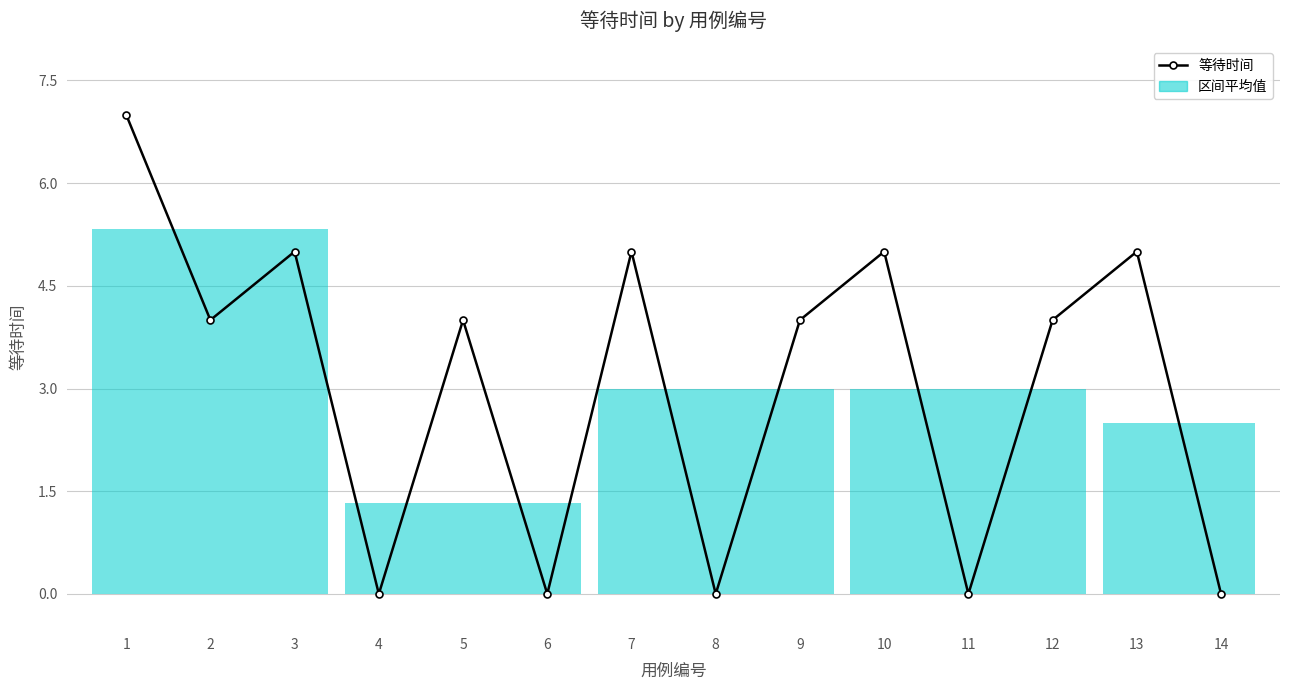

What is the value of the 7th bar from the left?

5